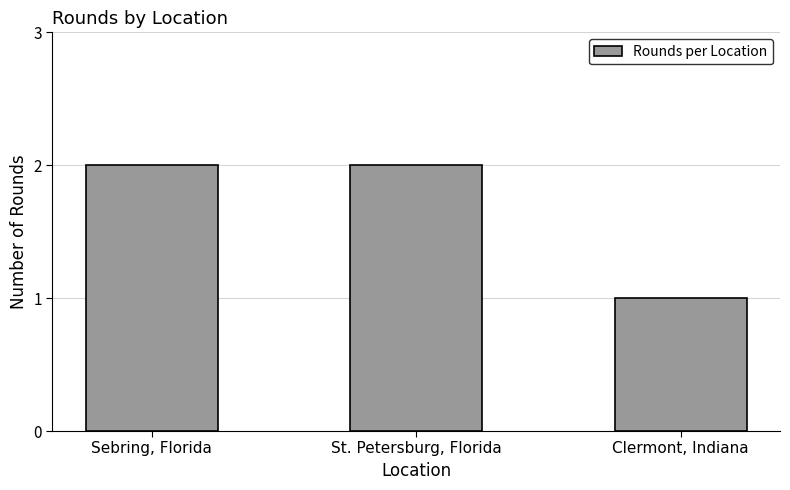

Between Clermont, Indiana and Sebring, Florida, which is larger?

Sebring, Florida